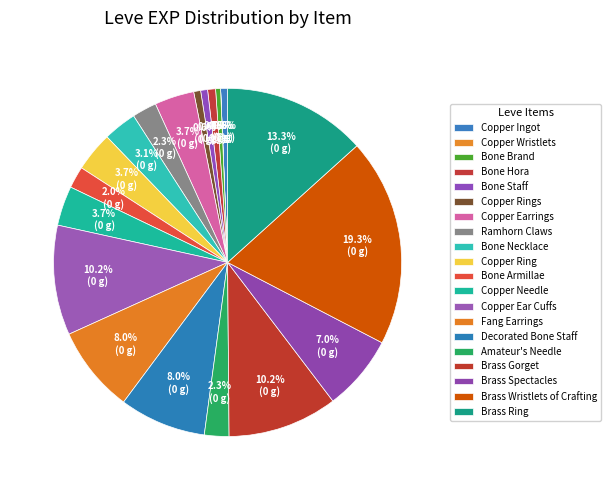

Is there any slice that represents more than half of the pie?

No